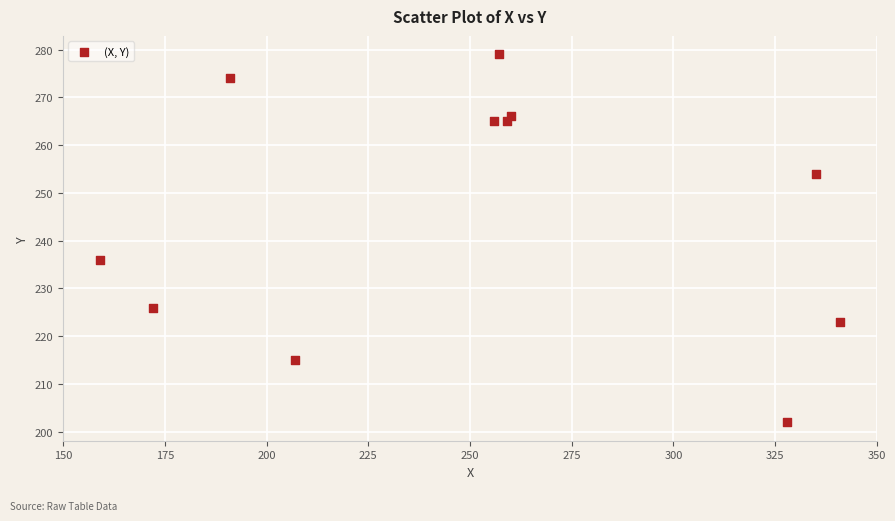

What is the range of Y values (max minus min)?

77